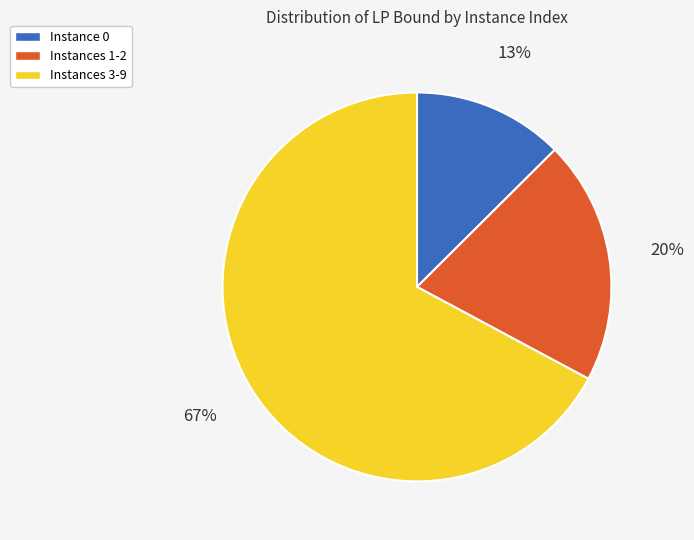

Between Instances 1-2 and Instances 3-9, which is larger?

Instances 3-9